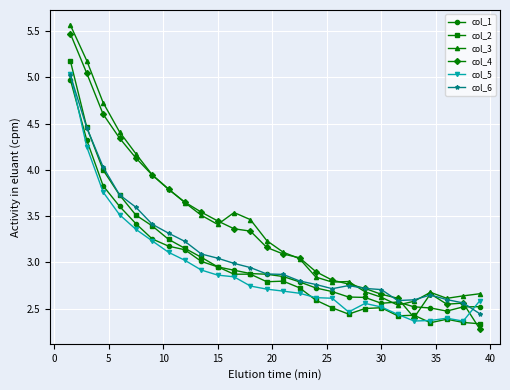

What is the maximum value shown in the chart?

5.6